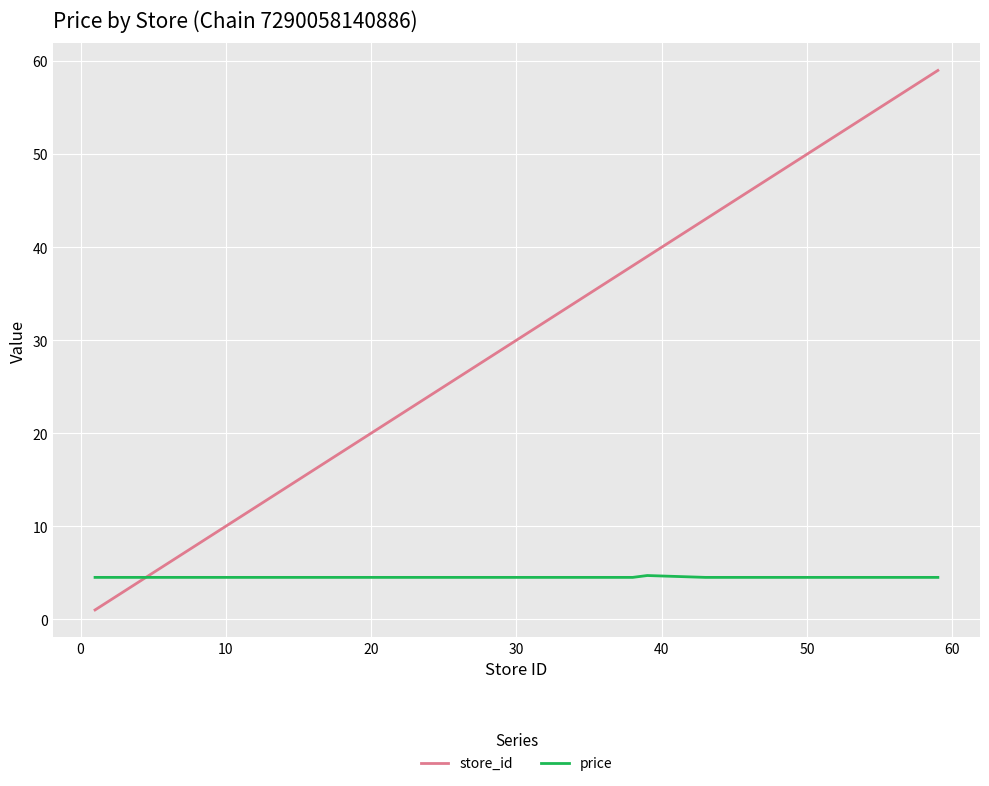

Which series has the largest total across all categories?

store_id